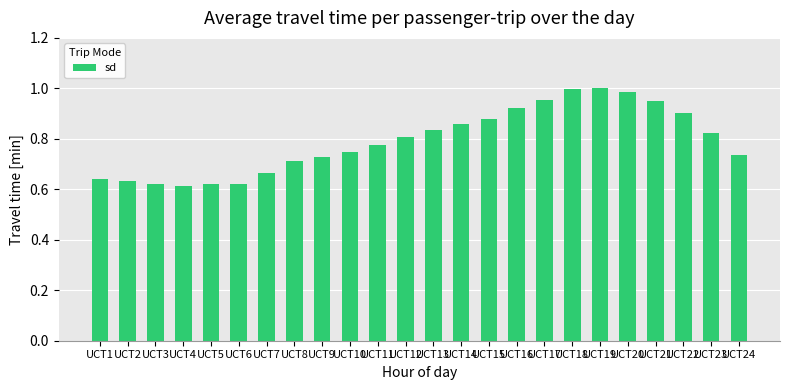

What is the change in value from UCT9 to UCT18?

+0.3